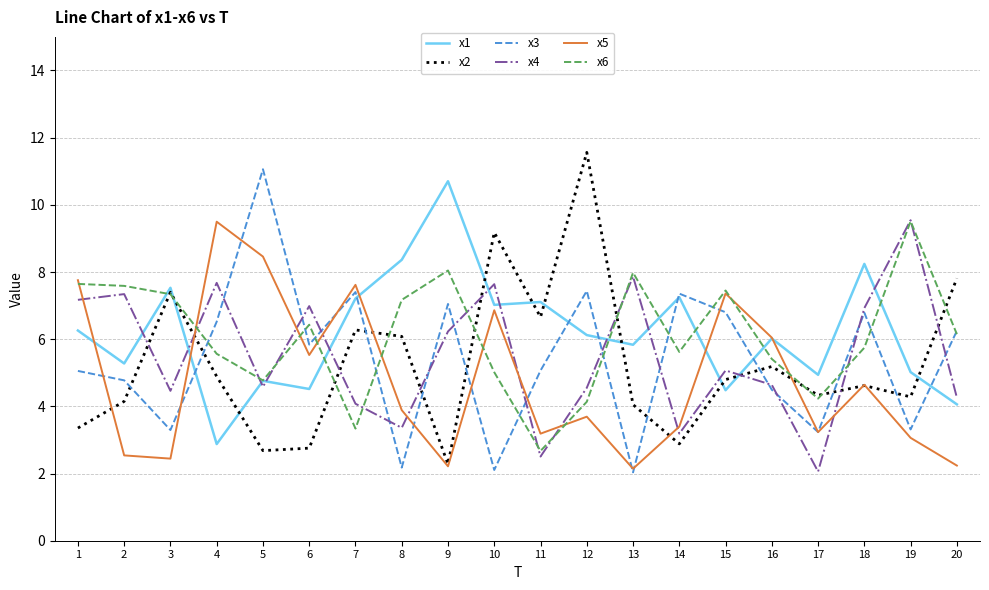

Is the value of x5 at 9 greater than the value of x3 at 20?

No